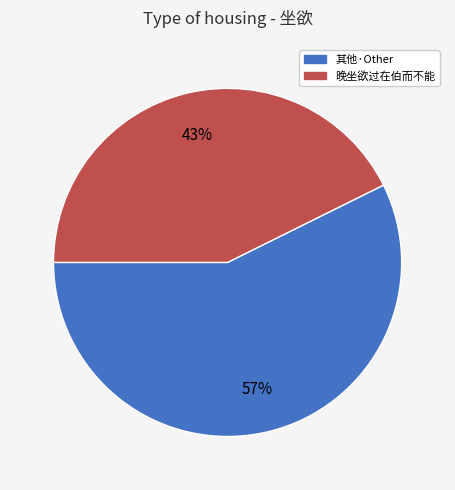

Is there a majority slice in this chart?

Yes